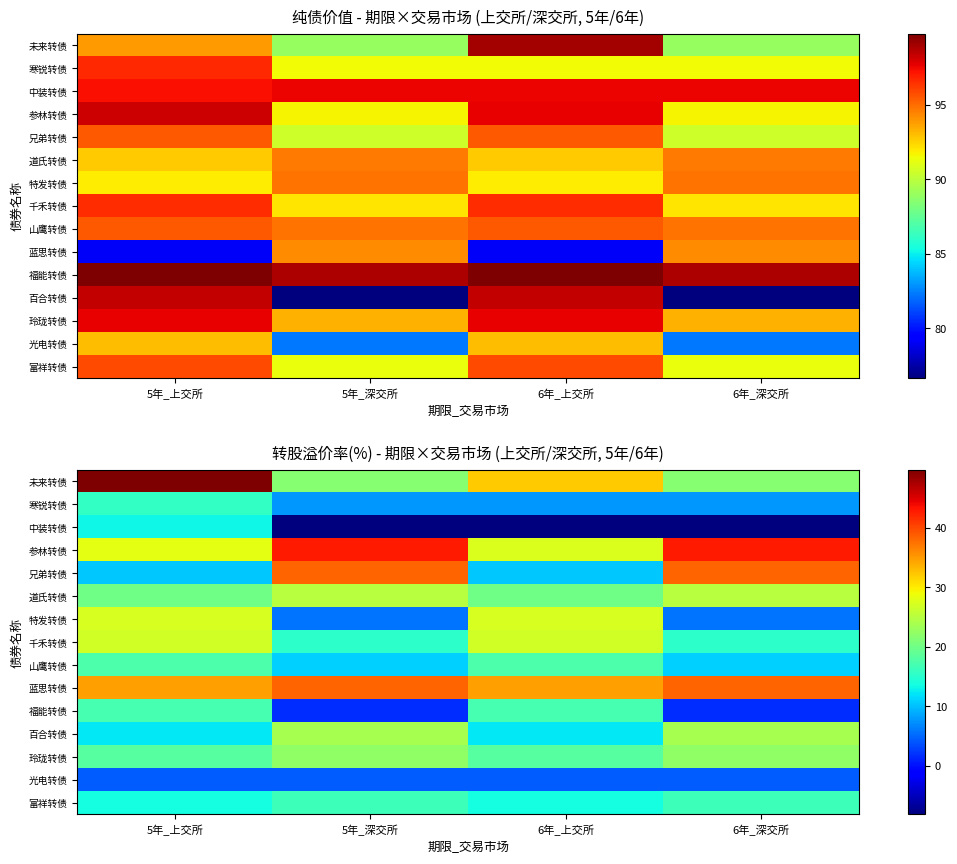

Rank the series at 5年_深交所 from lowest to highest value.

中装转债, 福能转债, 光电转债, 特发转债, 寒锐转债, 山鹰转债, 千禾转债, 富祥转债, 未来转债, 玲珑转债, 百合转债, 道氏转债, 蓝思转债, 兄弟转债, 参林转债